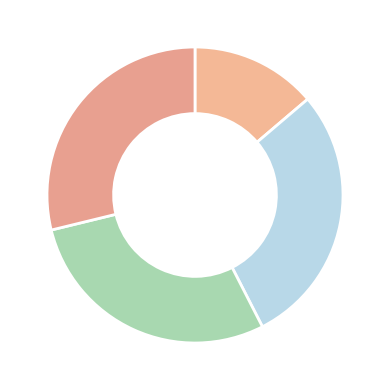

Count the number of slices in the pie.

4